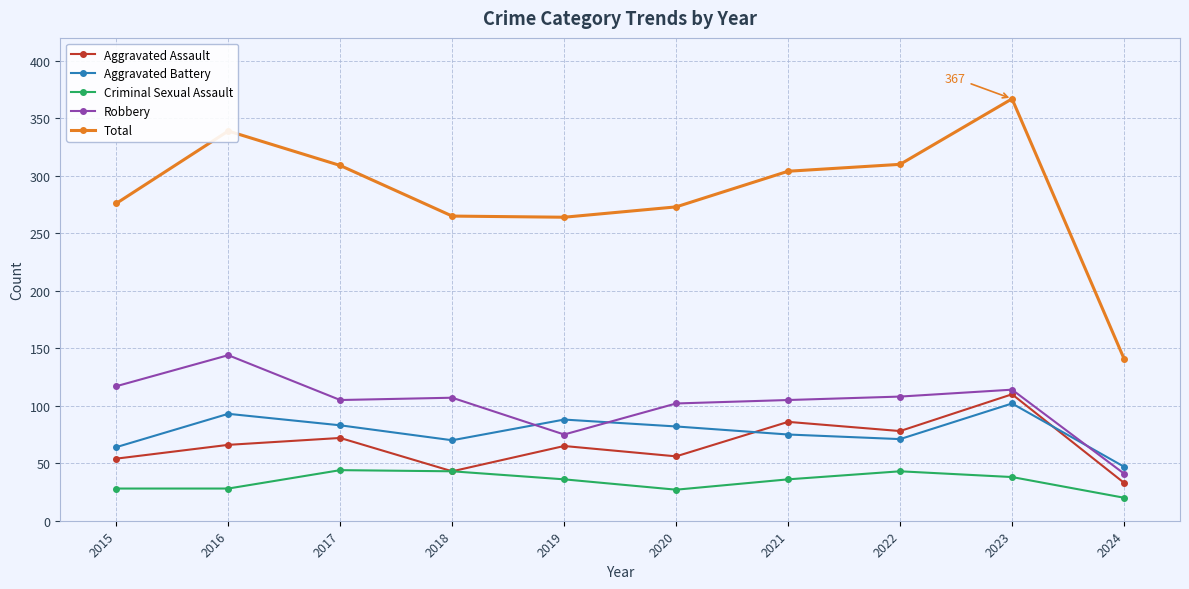

What is the smallest value displayed?

20